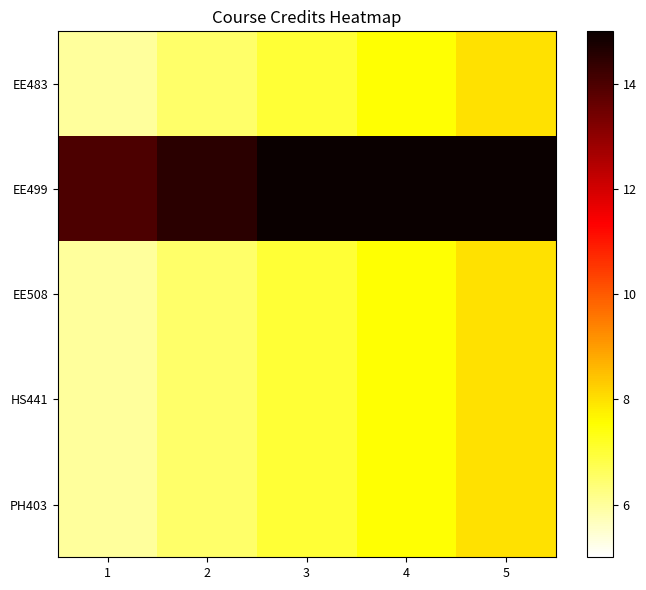

What is the total value across all series at 4?

45.5